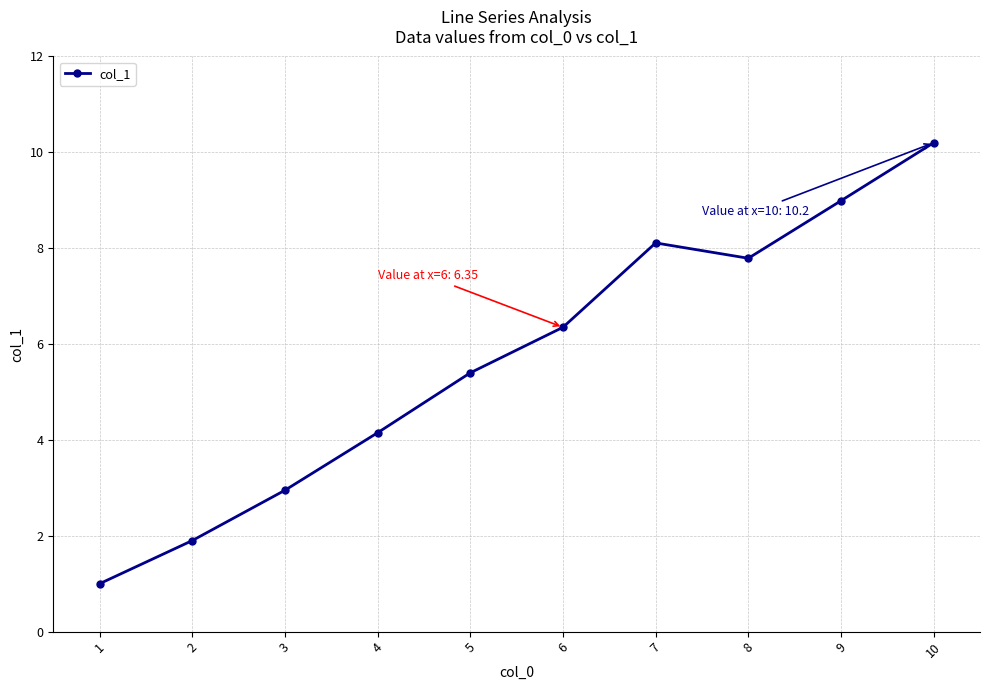

At which label is the value closest to 5?

5